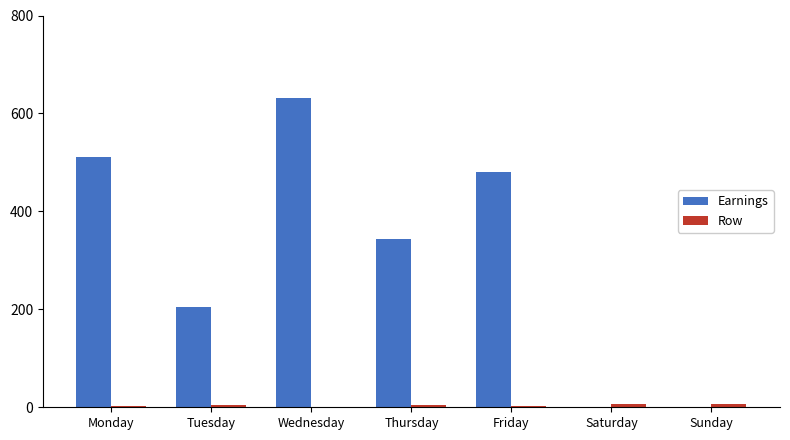

Which series has the largest total across all categories?

Earnings